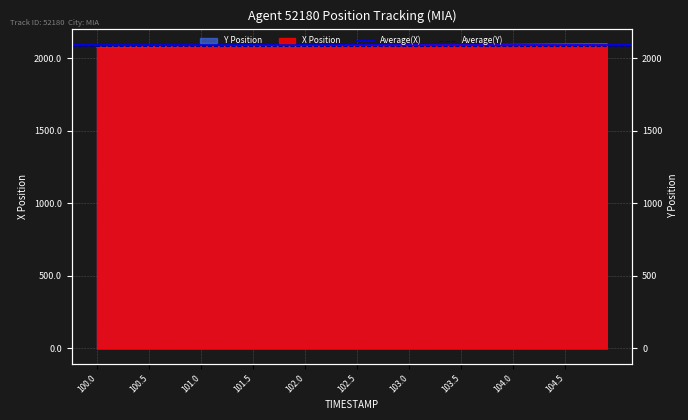

What is the average value of the Average(X) series?

2089.7